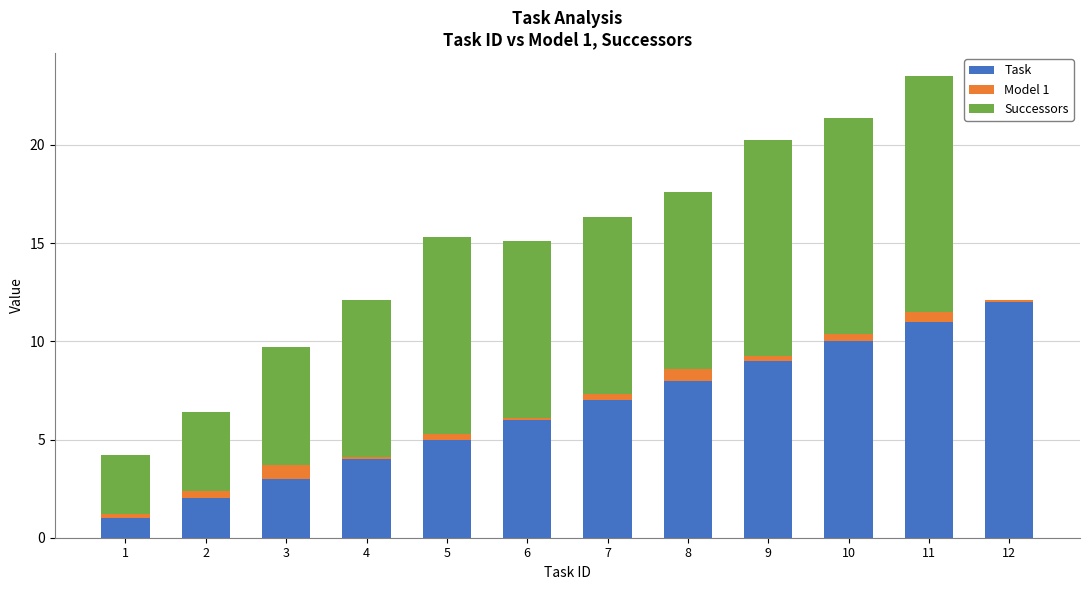

The Task series shows 9.0 at 9. True or false?

True